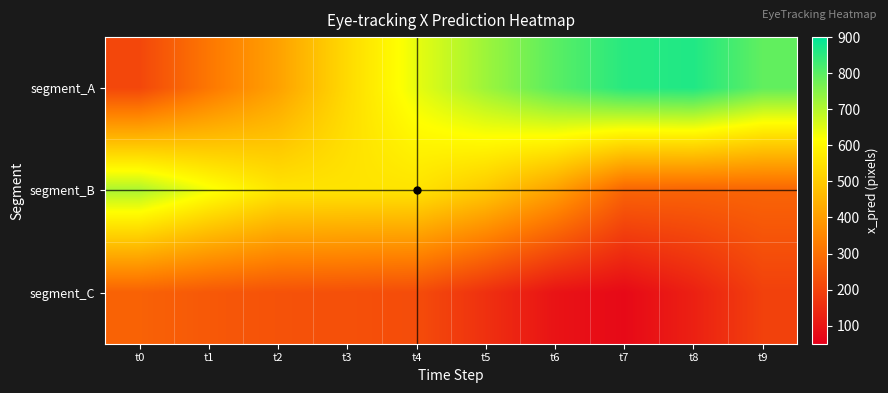

What is the spread (max minus min) of values at t0?

501.5